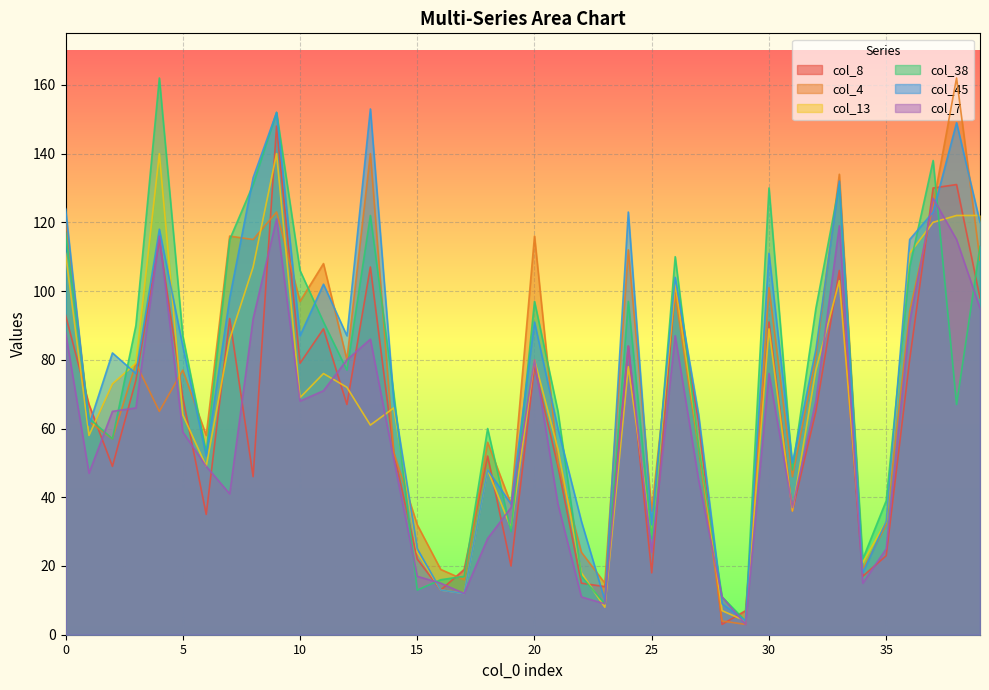

How many interior local valleys does the col_7 series have?

9